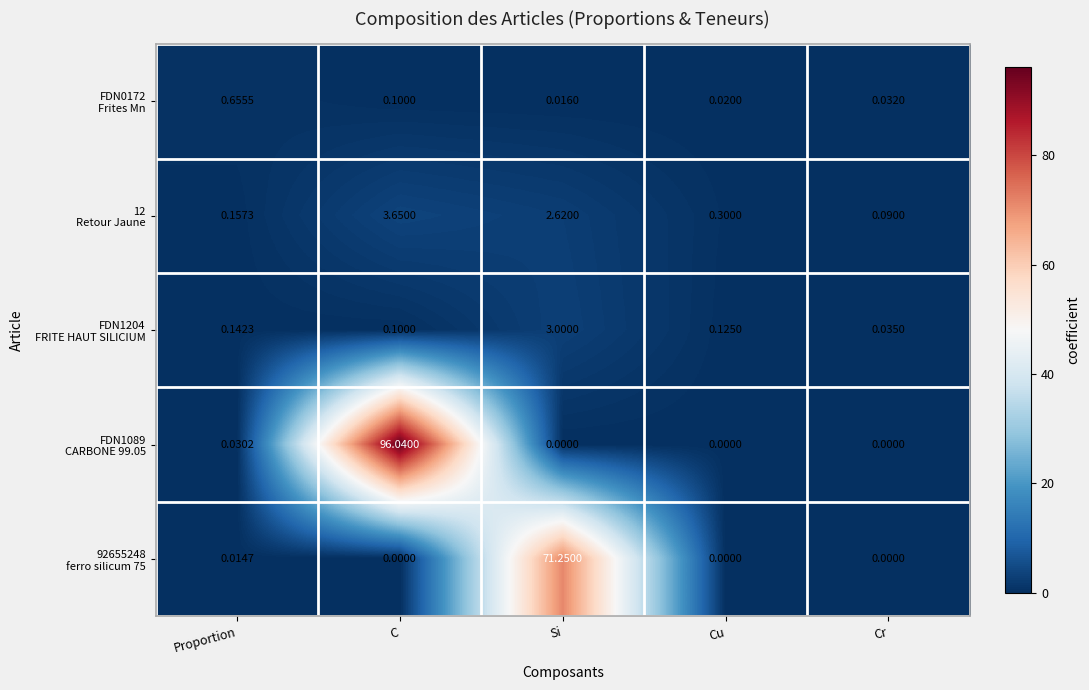

At which category does the chart reach its peak across all series?

C